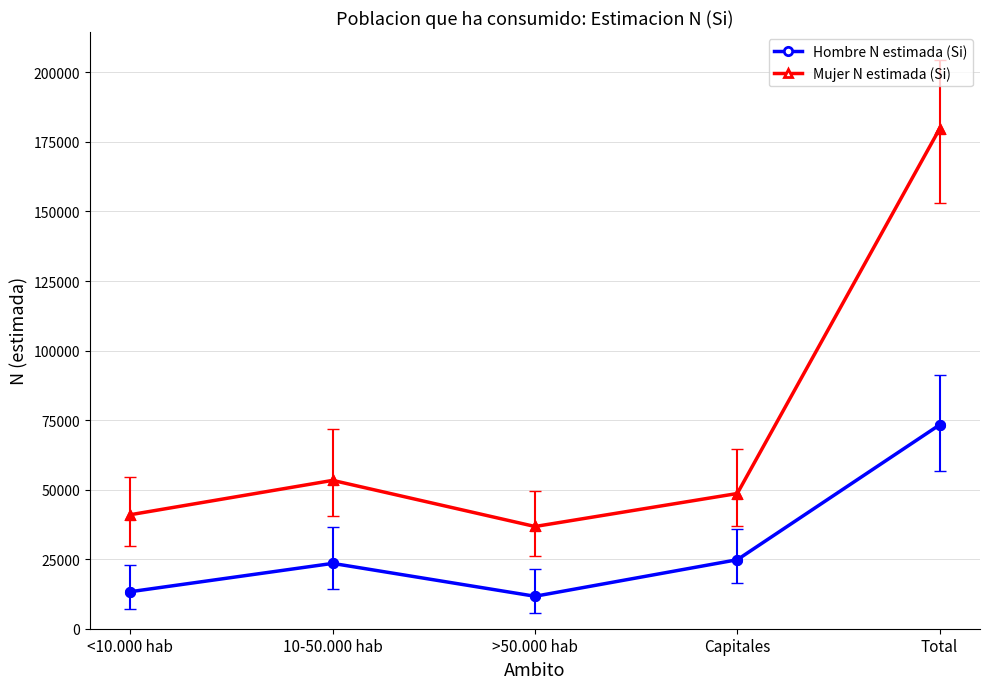

List the series in order of their overall mean, highest first.

Mujer N estimada (Si), Hombre N estimada (Si)